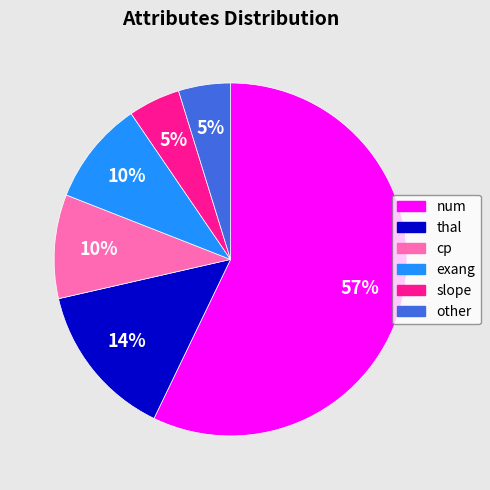

How many segments does this pie chart have?

6